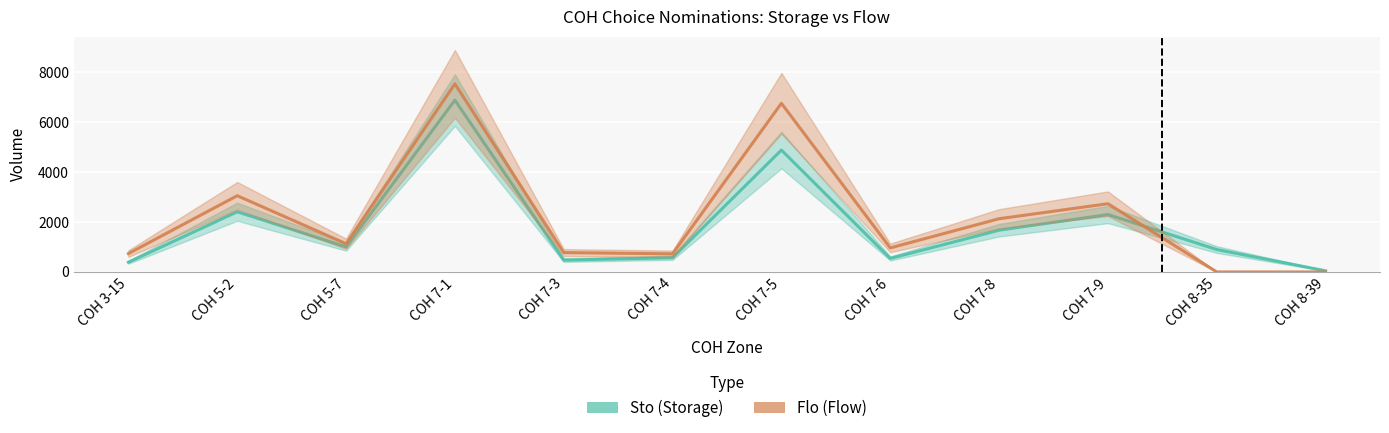

What is the difference between the second highest and second lowest values in the Sto (Storage) series?

4496